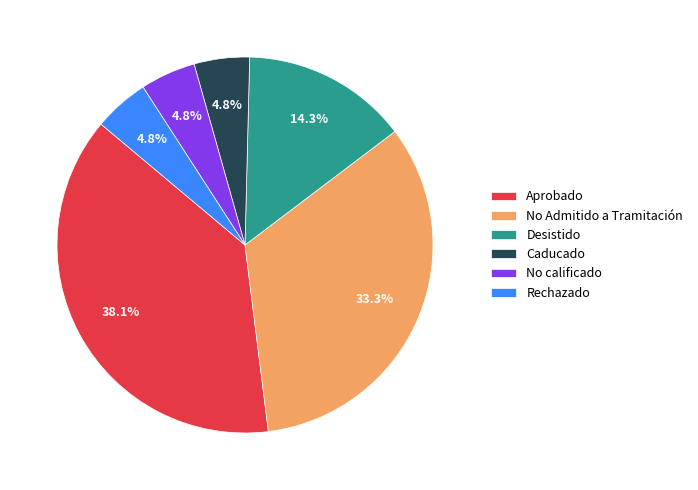

To the nearest percent, what is the combined percentage of Aprobado and Rechazado?

43%